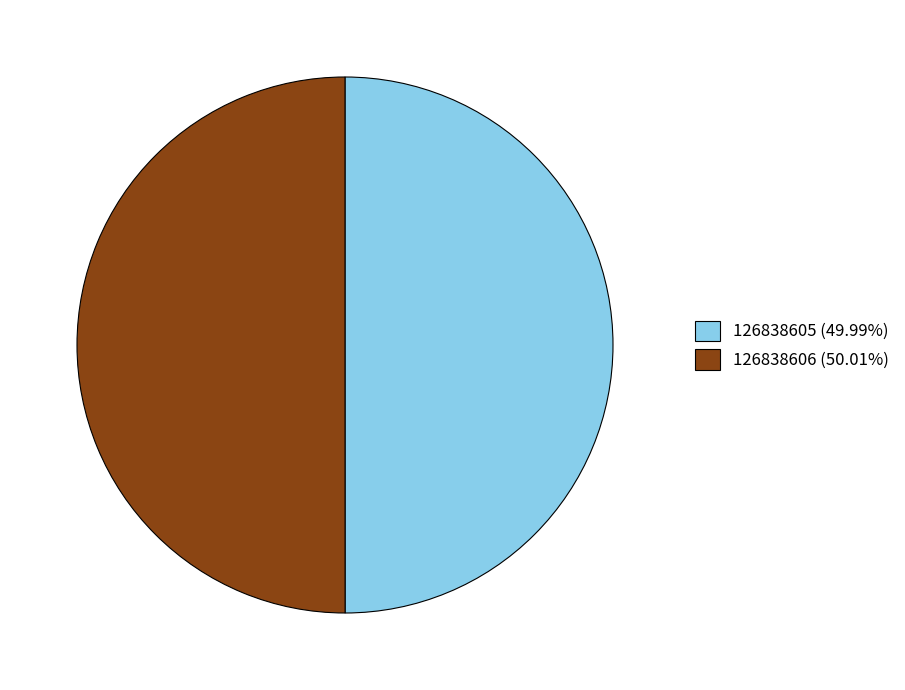

The 126838605 slice represents 58% of the pie. True or false?

False